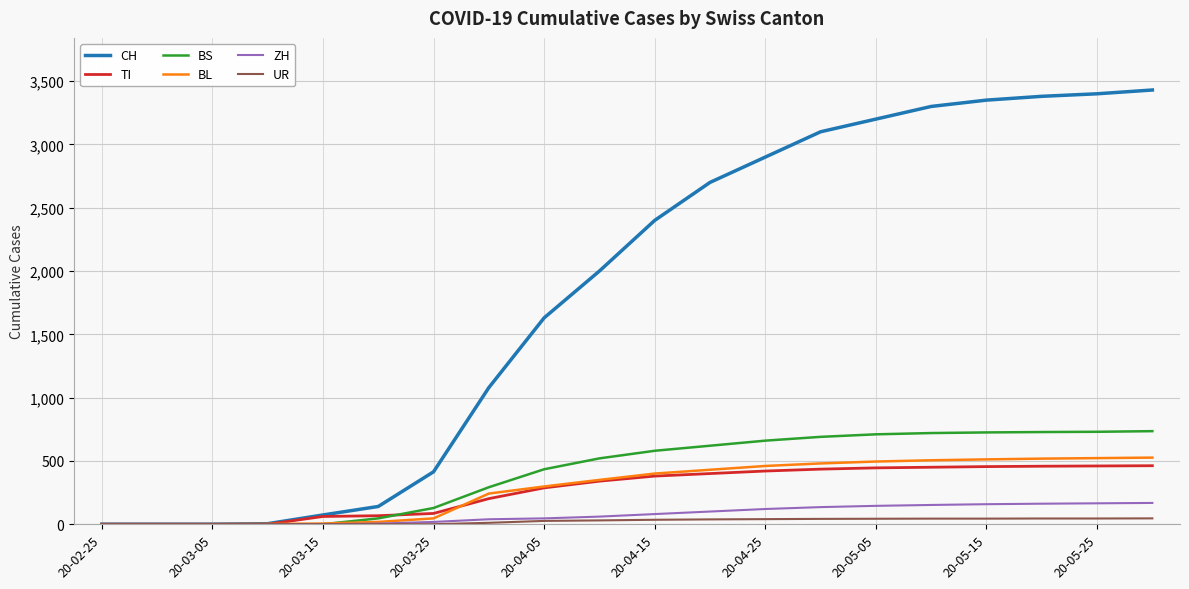

How many values in the ZH series are below 80?

10